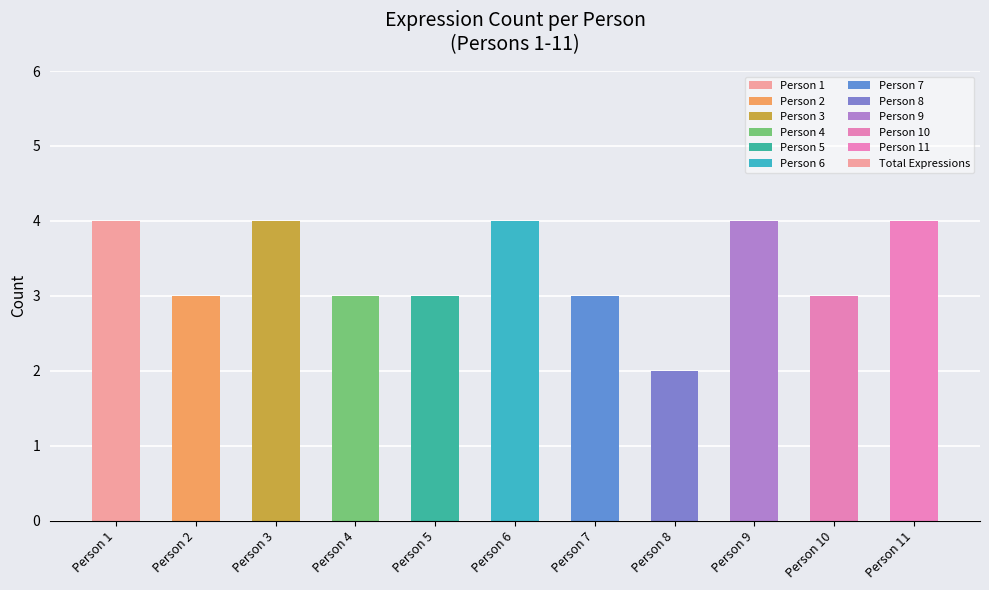

Does the chart contain stacked bars?

No